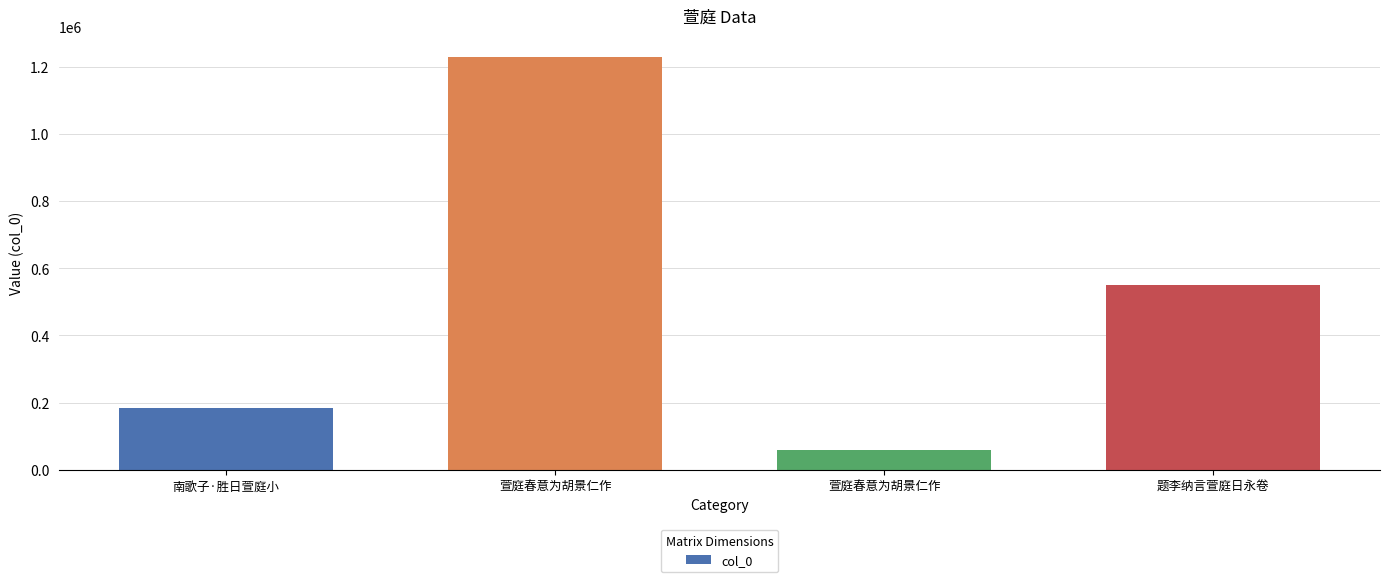

How many bars are there in total?

4